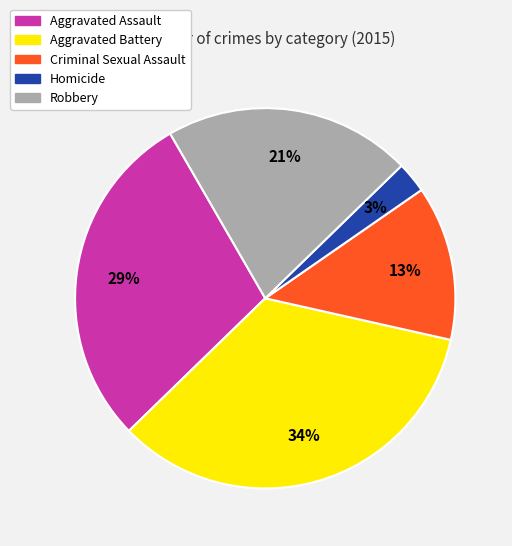

To the nearest percent, what is the average slice percentage?

20%